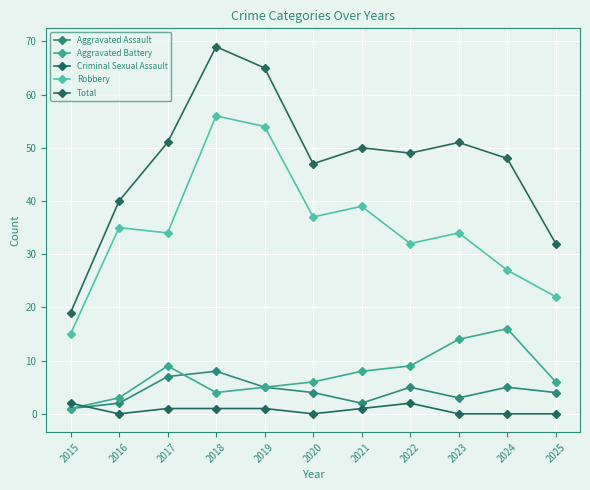

At which category is the sum across all series the highest?

2018